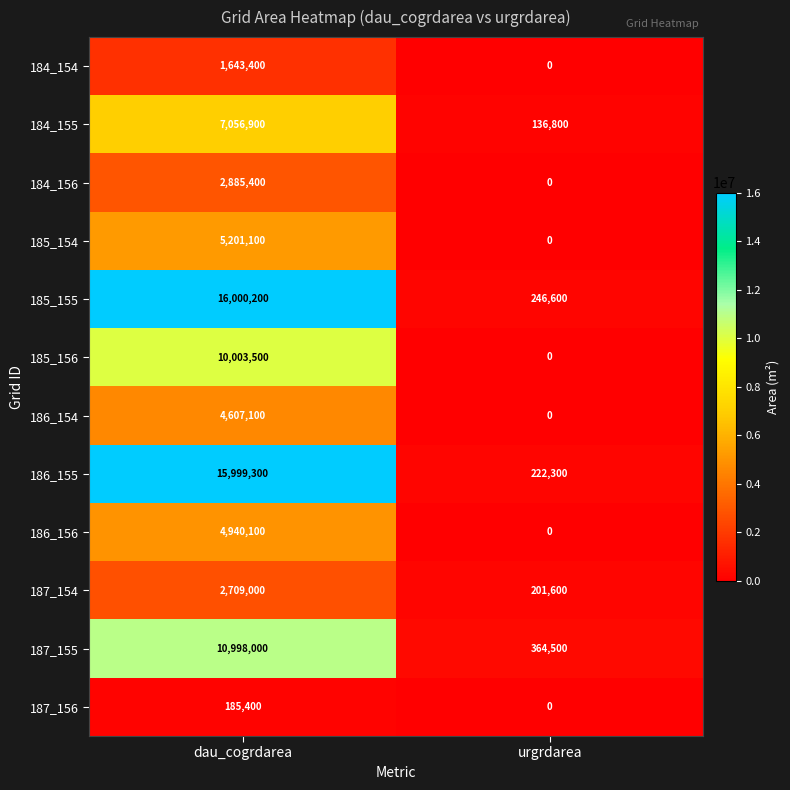

What is the spread (max minus min) of values at urgrdarea?

364500